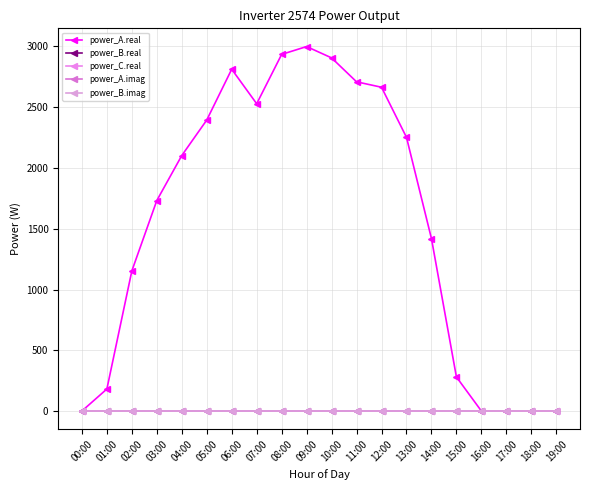

The value of power_A.real at 11:00 is 2709.2. True or false?

True